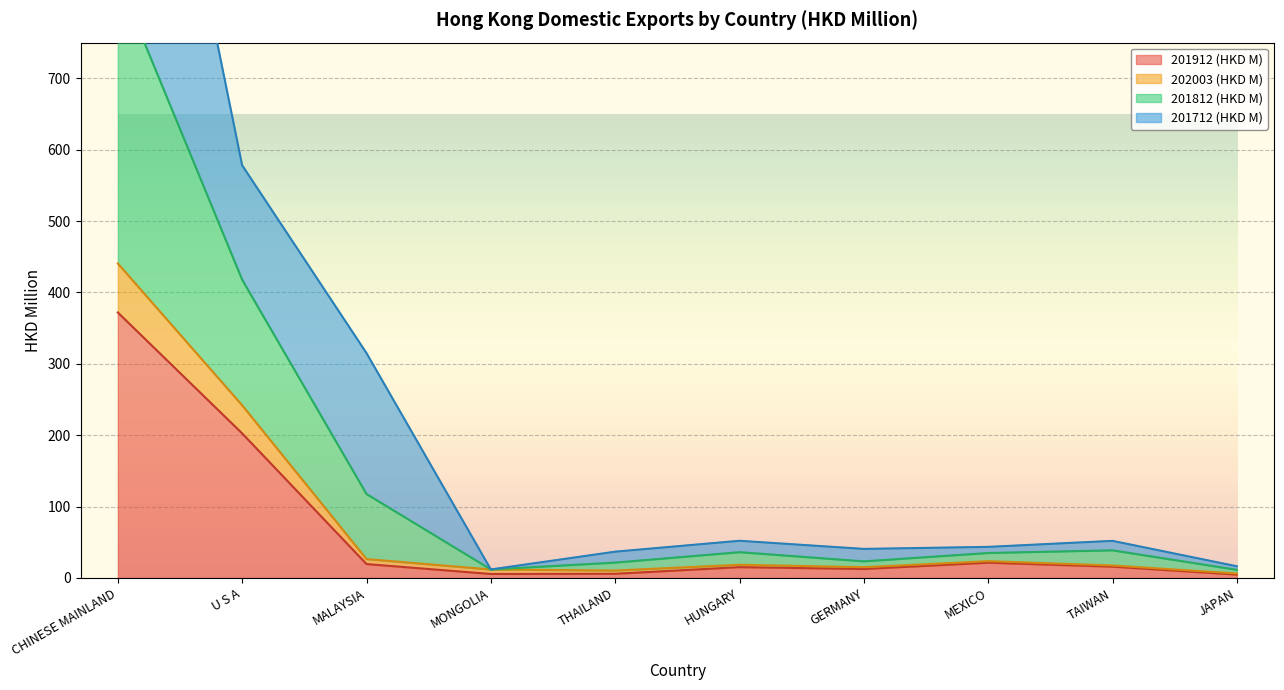

What is the difference between the maximum and minimum values in the 202003 (HKD M) series?

434.3